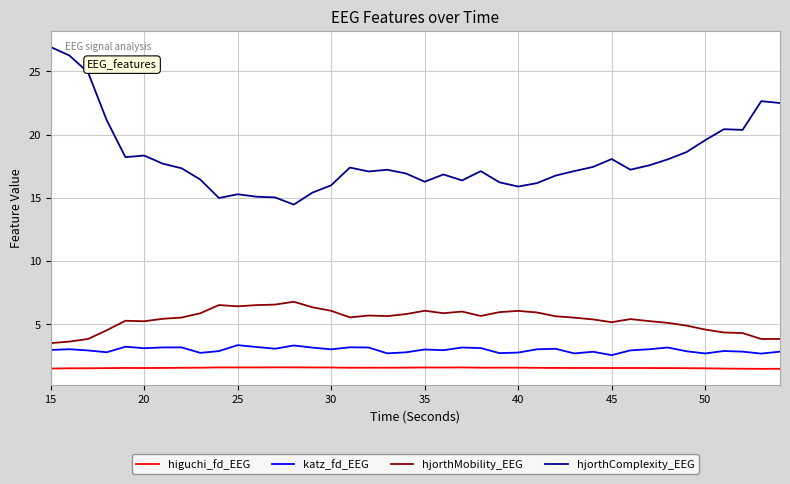

True or false: hjorthComplexity_EEG has more than 0 points higher than both neighbors.

True